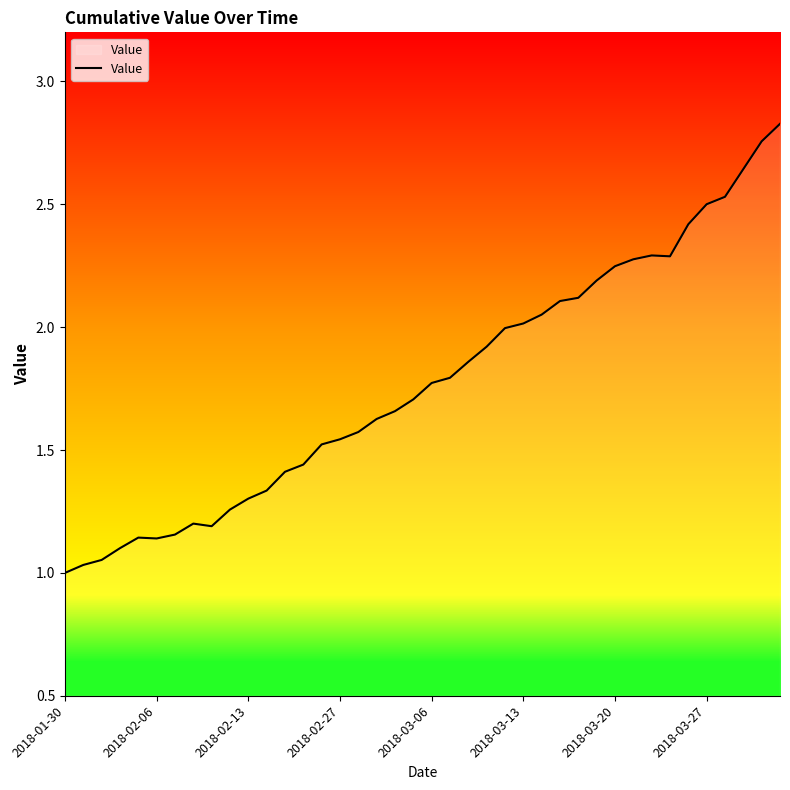

Is it true that the value at 2018-01-30 is 1.0?

True